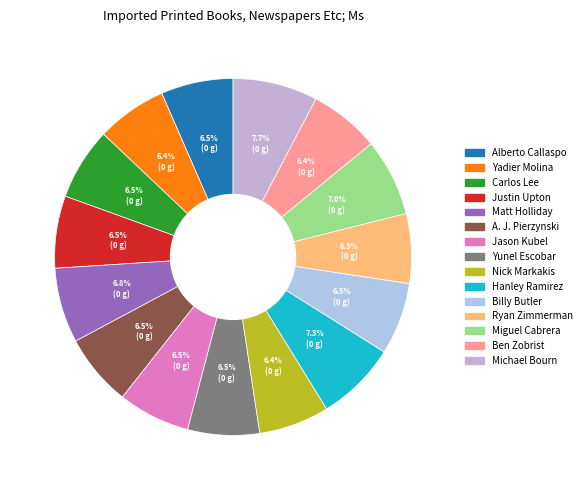

How many segments does this pie chart have?

15